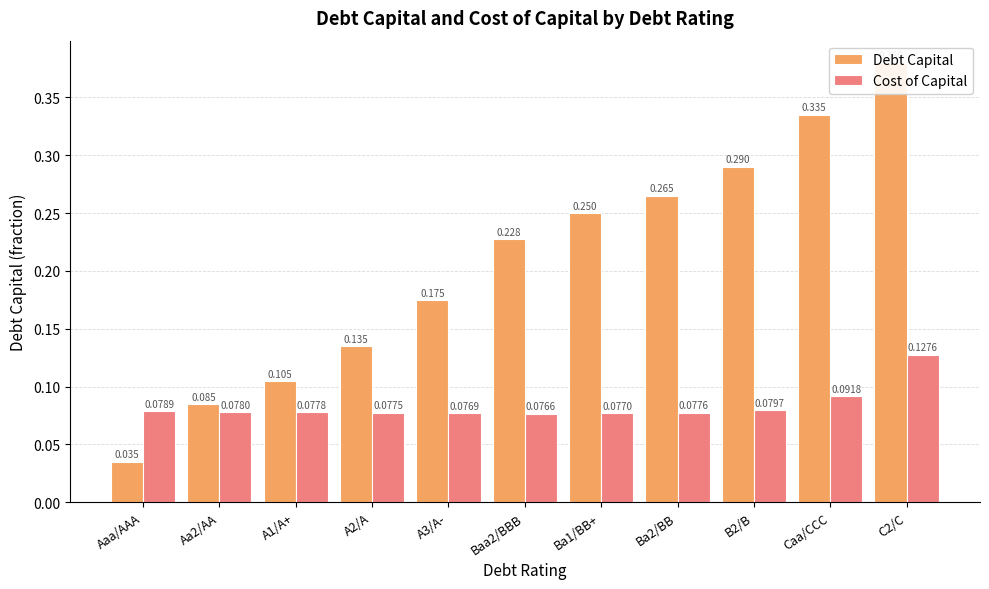

How many distinct data groups are displayed?

2